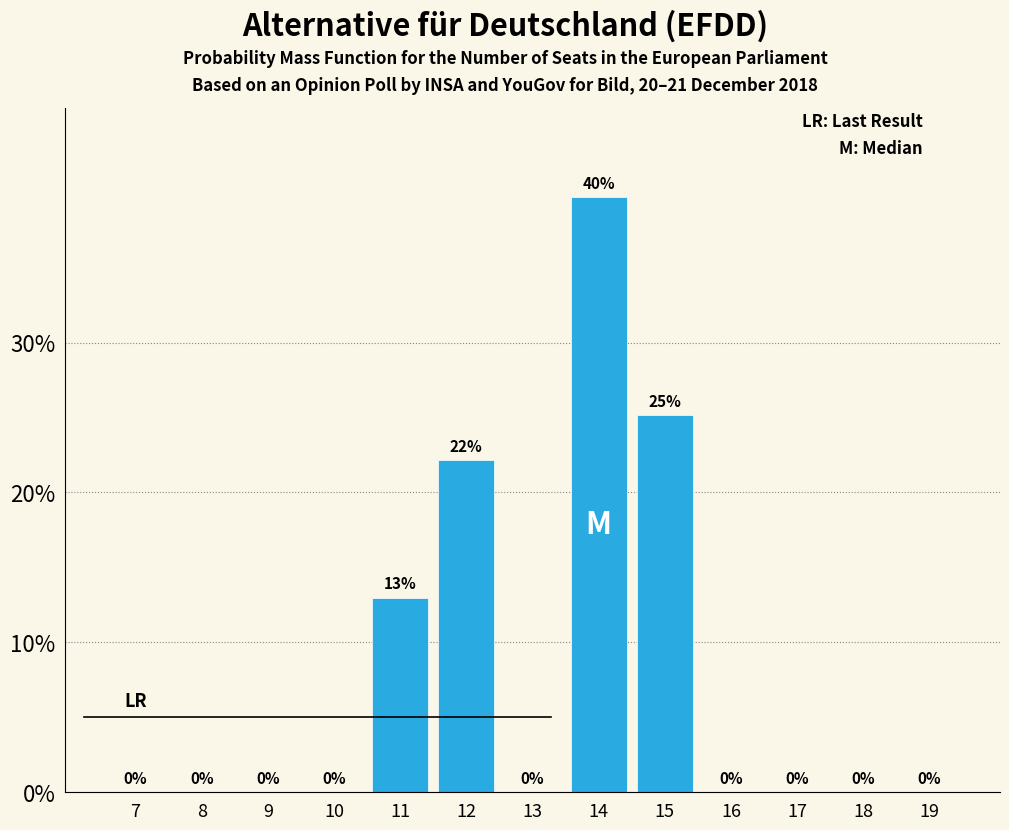

What is the maximum value shown in the chart?

39.7